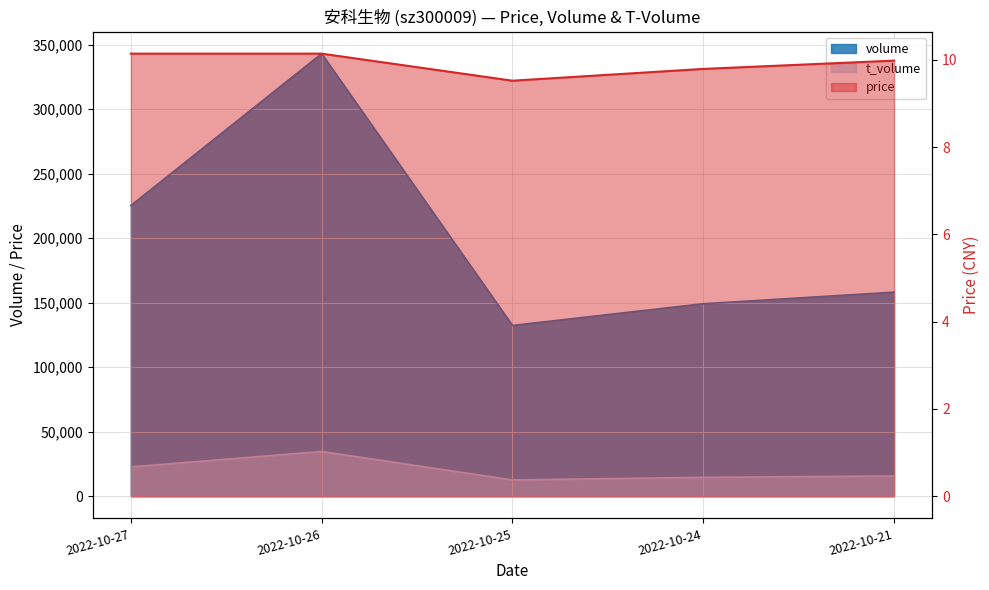

Reading right to left, extract all data points from this chart.

volume: 2022-10-21=158150.0	2022-10-24=149159.0	2022-10-25=132352.0	2022-10-26=342955.0	2022-10-27=225216.0
t_volume: 2022-10-21=15721.0	2022-10-24=14683.0	2022-10-25=12646.0	2022-10-26=34714.0	2022-10-27=22763.0
price: 2022-10-21=10.0	2022-10-24=9.8	2022-10-25=9.5	2022-10-26=10.1	2022-10-27=10.1